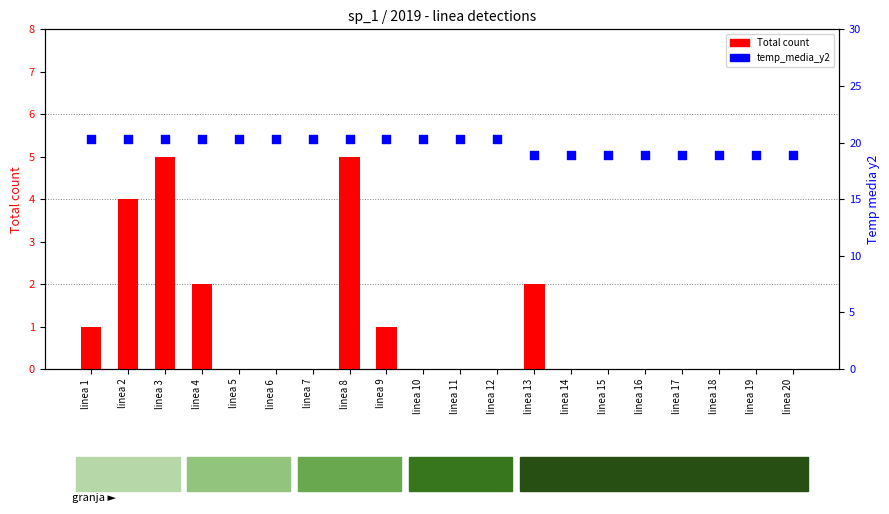

Which series has the largest Y range (max minus min)?

Total count